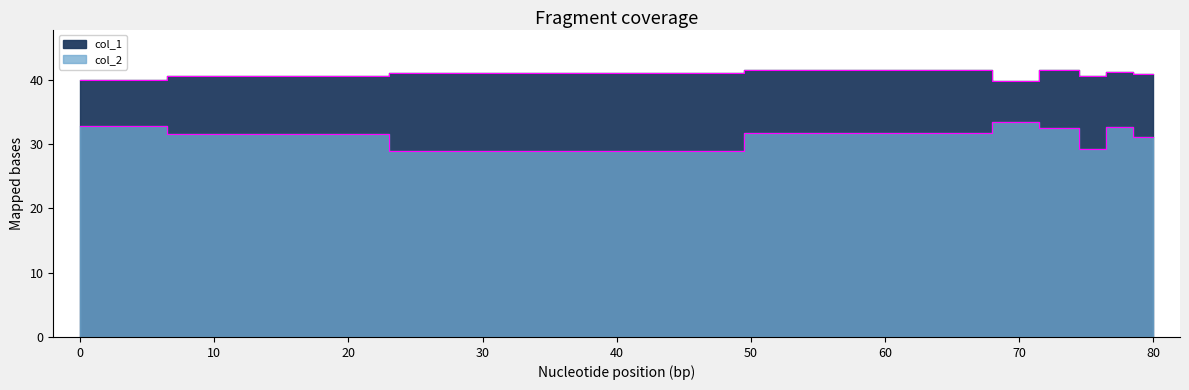

The value of col_2 at 73 is 48.9. True or false?

False